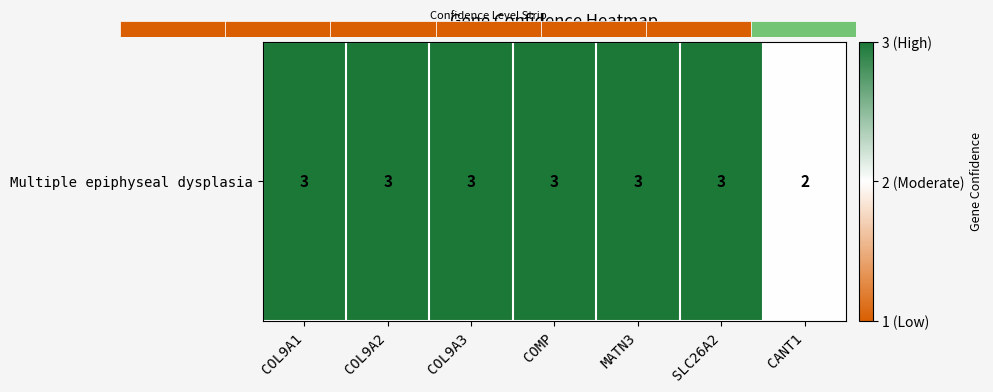

Reading left to right, list all the values displayed in this chart.

COL9A1=3	COL9A2=3	COL9A3=3	COMP=3	MATN3=3	SLC26A2=3	CANT1=2